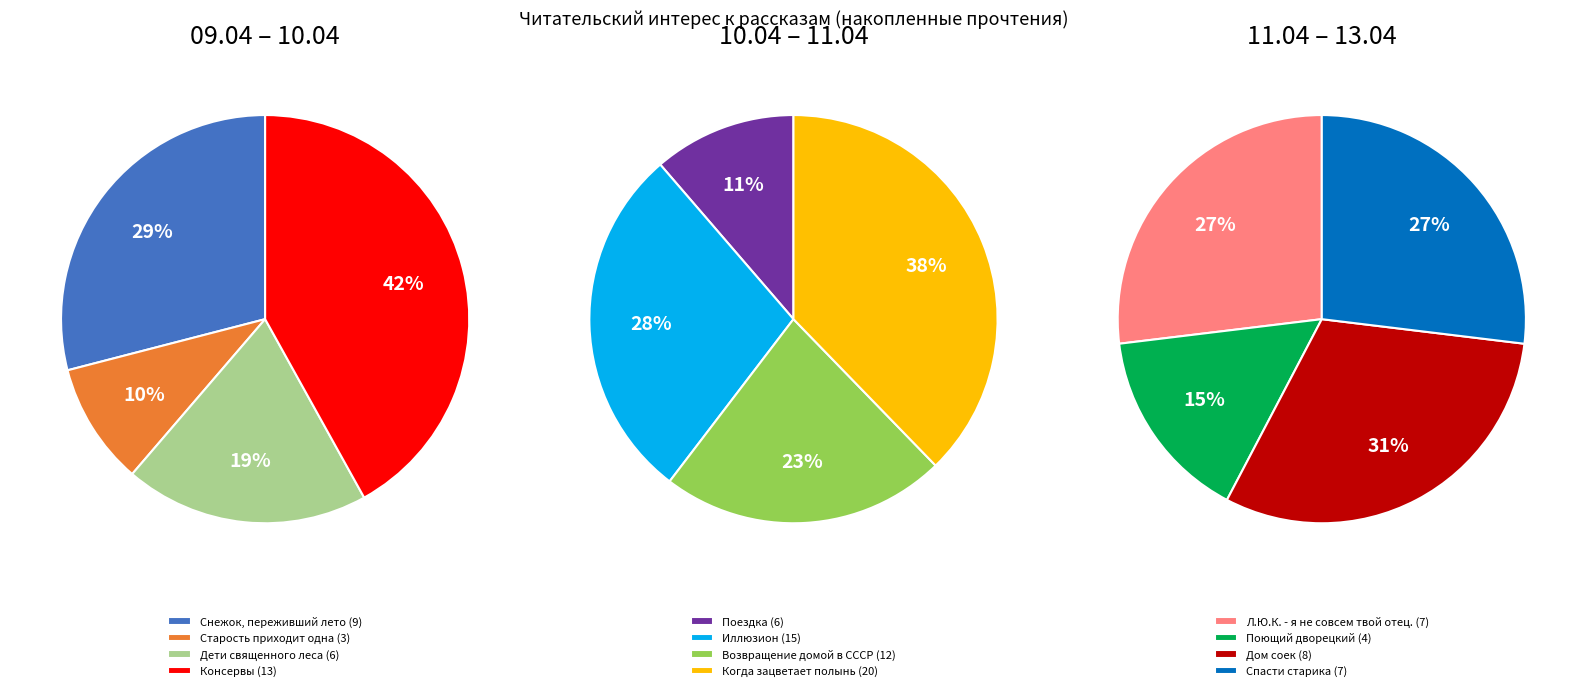

How much of the chart is everything except Когда зацветает полынь?

81.8%